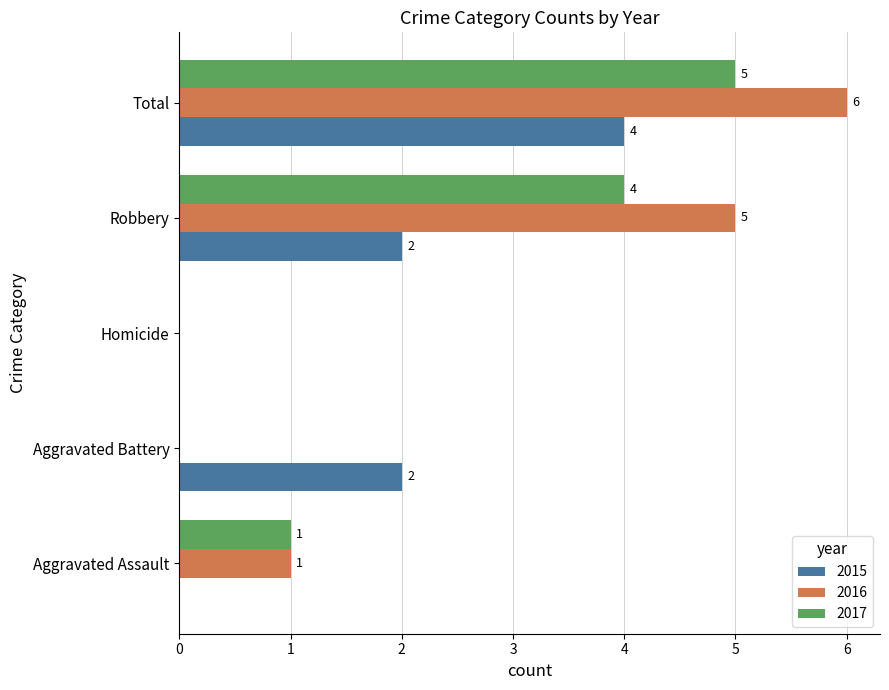

What are all the series names shown in the legend?

2015, 2016, 2017